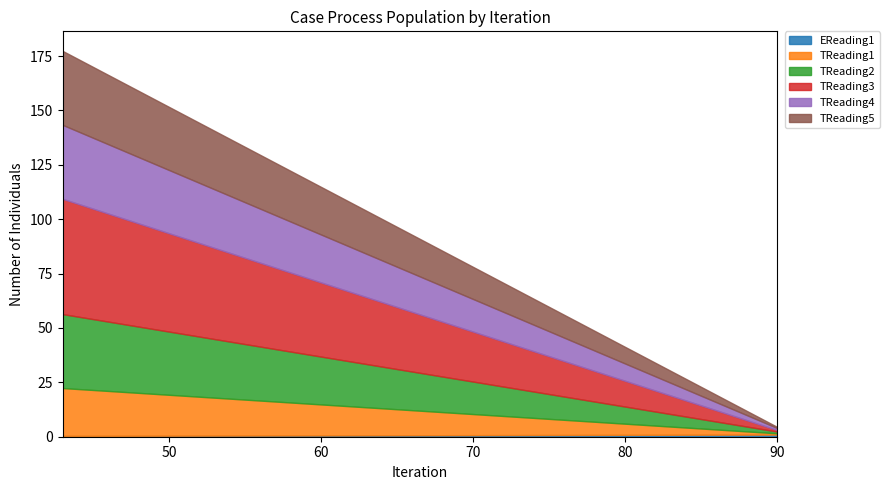

Does the chart have visible grid lines?

No